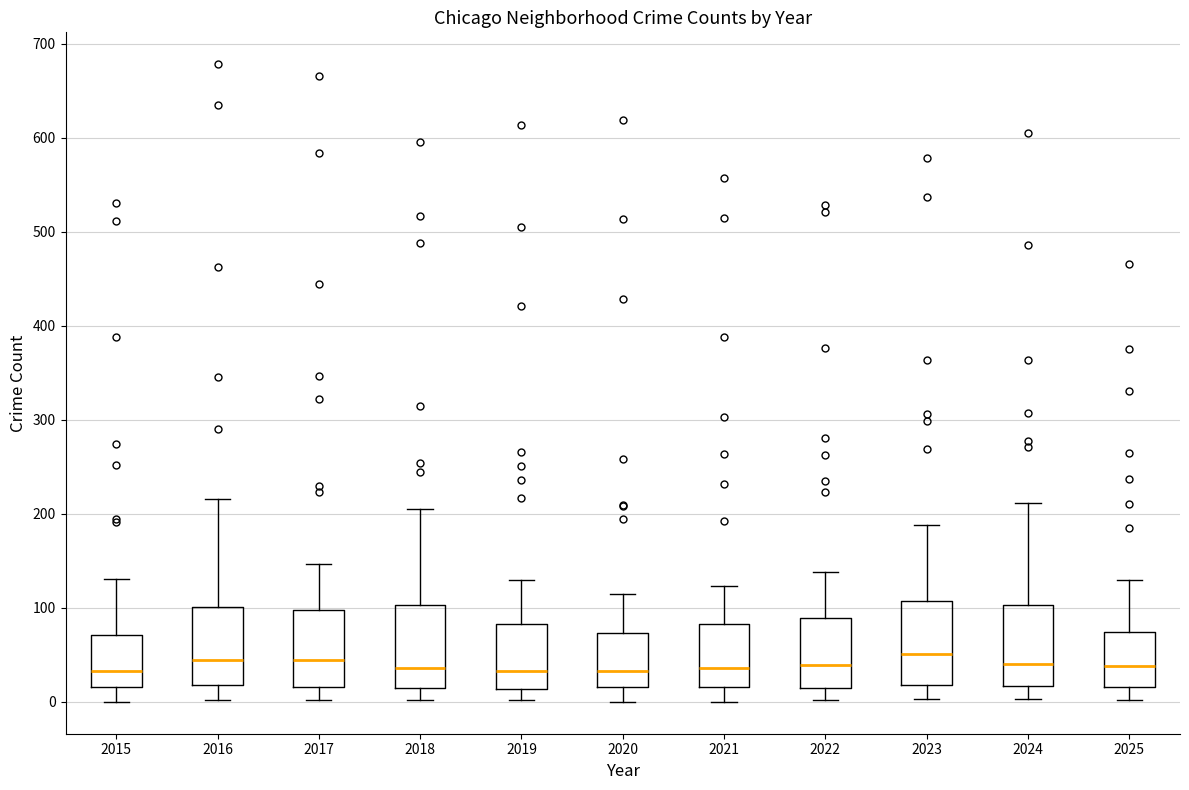

Reading left to right, read every box against the y-axis: the position of its median line, the range the box covers, and the ends of its whiskers. The values are not printed on the chart, so give them approximately, as read against the axis.

2015: median 30, box 20 to 70, whiskers 0 to 130
2016: median 40, box 20 to 100, whiskers 0 to 220
2017: median 40, box 20 to 100, whiskers 0 to 150
2018: median 40, box 10 to 100, whiskers 0 to 210
2019: median 30, box 10 to 80, whiskers 0 to 130
2020: median 30, box 20 to 70, whiskers 0 to 120
2021: median 40, box 20 to 80, whiskers 0 to 120
2022: median 40, box 20 to 90, whiskers 0 to 140
2023: median 50, box 20 to 110, whiskers 0 to 190
2024: median 40, box 20 to 100, whiskers 0 to 210
2025: median 40, box 20 to 70, whiskers 0 to 130